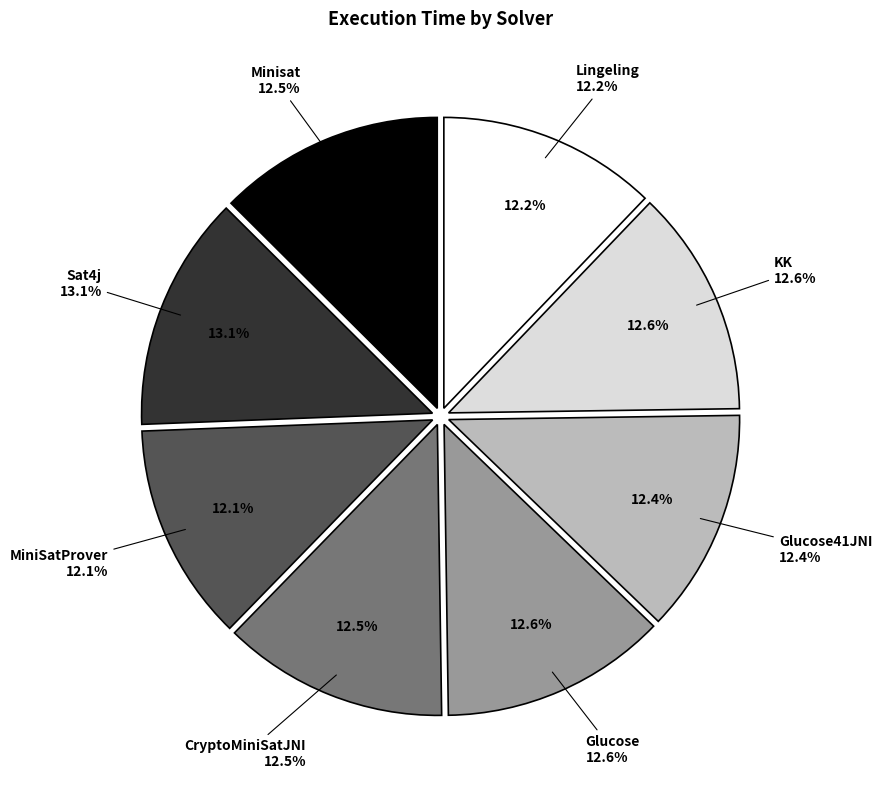

What portion of the pie excludes Lingeling?

87.8%